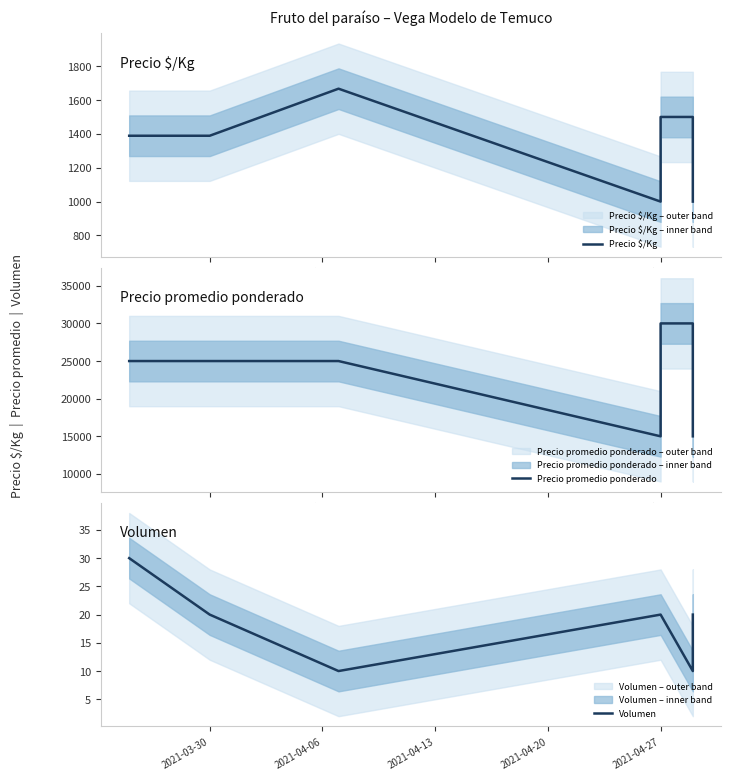

What is the maximum value shown in the chart?

30000